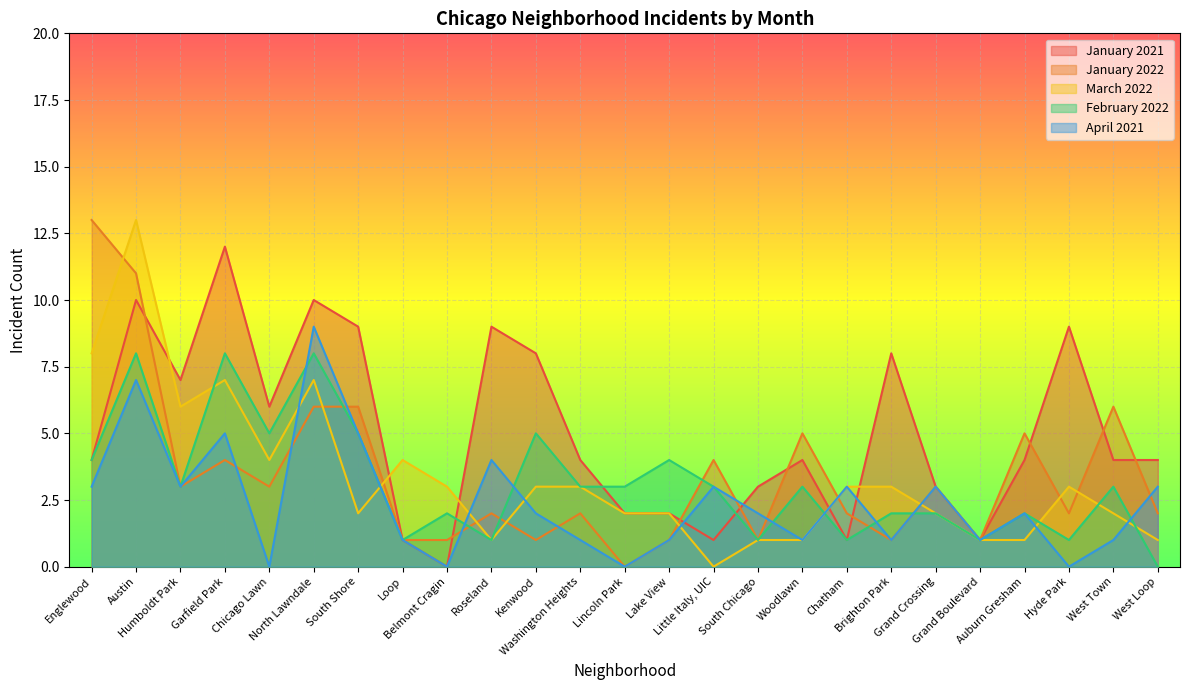

At how many categories does at least one series exceed 7?

9